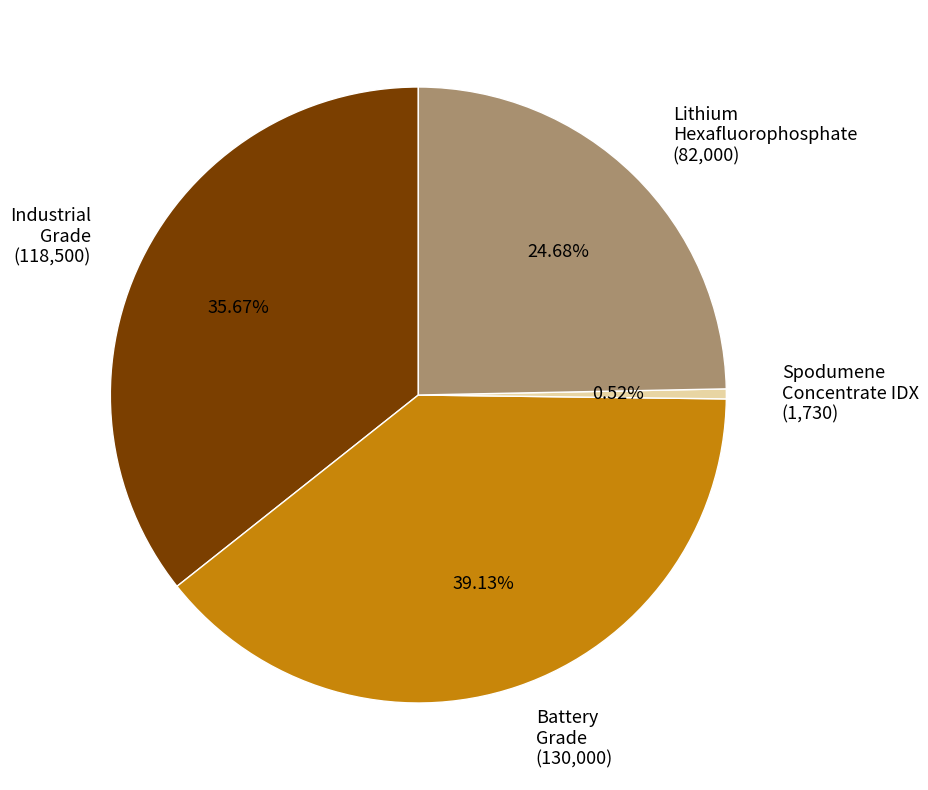

How many segments does this pie chart have?

4